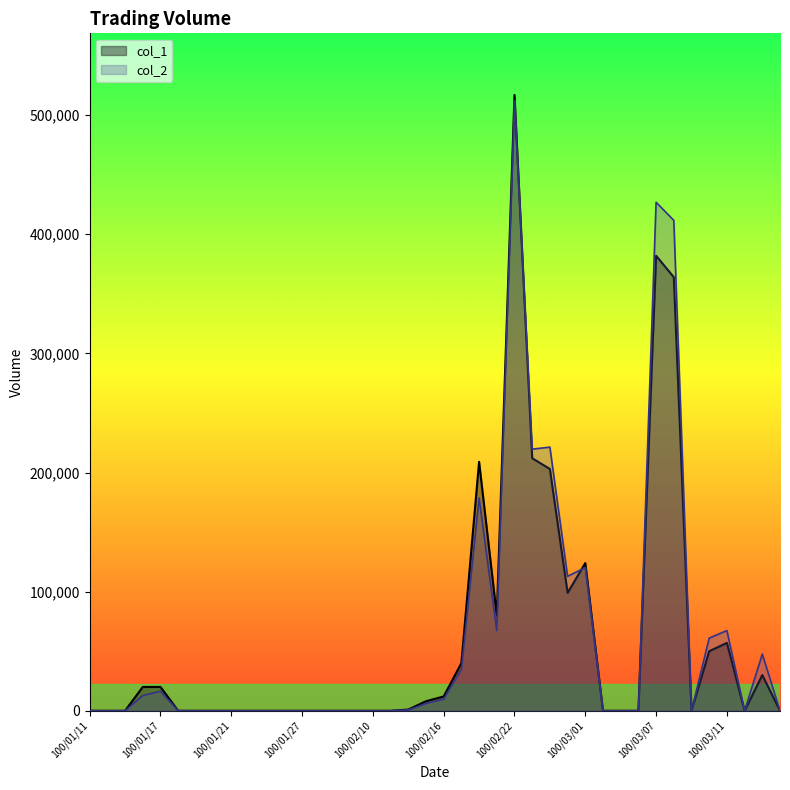

What is the maximum value shown in the chart?

517000